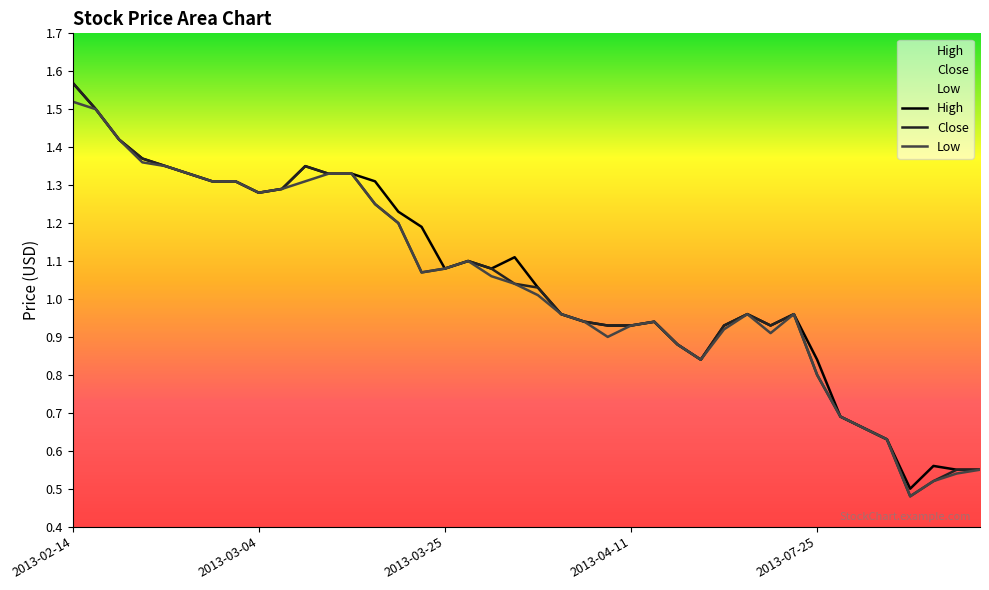

True or false: Close and High cross at least once.

False